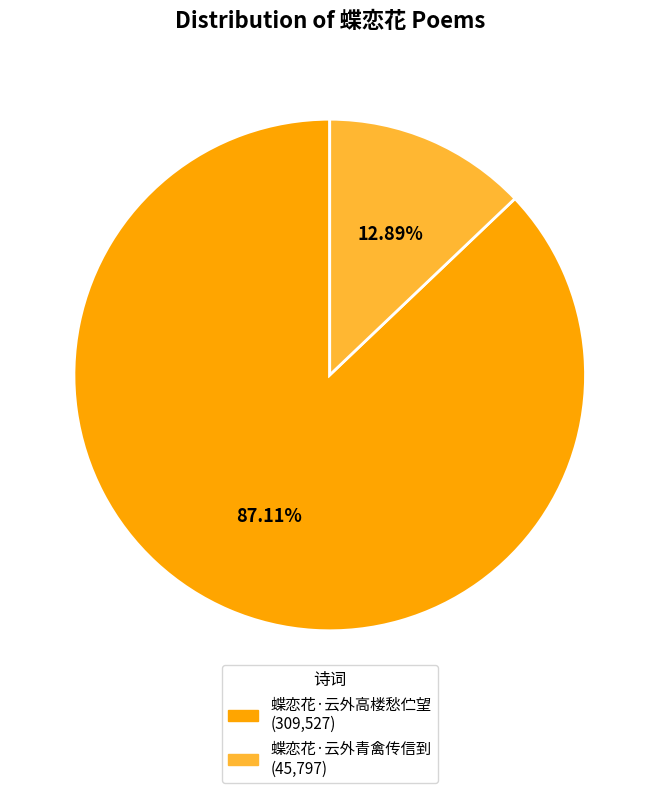

Count the number of slices in the pie.

2